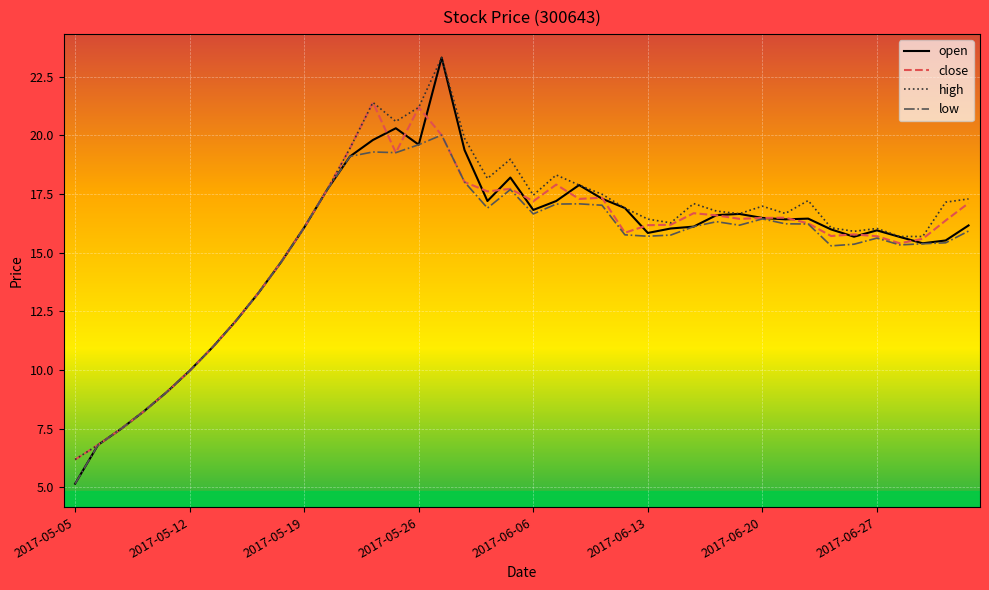

Which series has the widest spread of values?

open